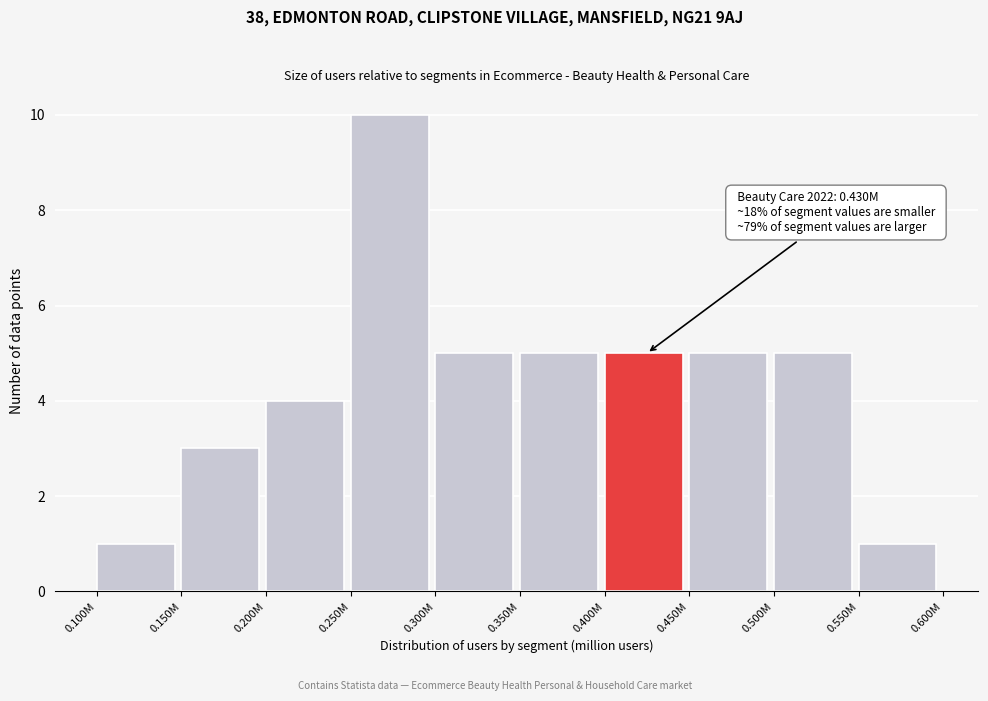

Reading left to right, list all the values displayed in this chart.

0.100M=1	0.150M=3	0.200M=4	0.250M=10	0.300M=5	0.350M=5	0.400M=5	0.450M=5	0.500M=5	0.550M=1